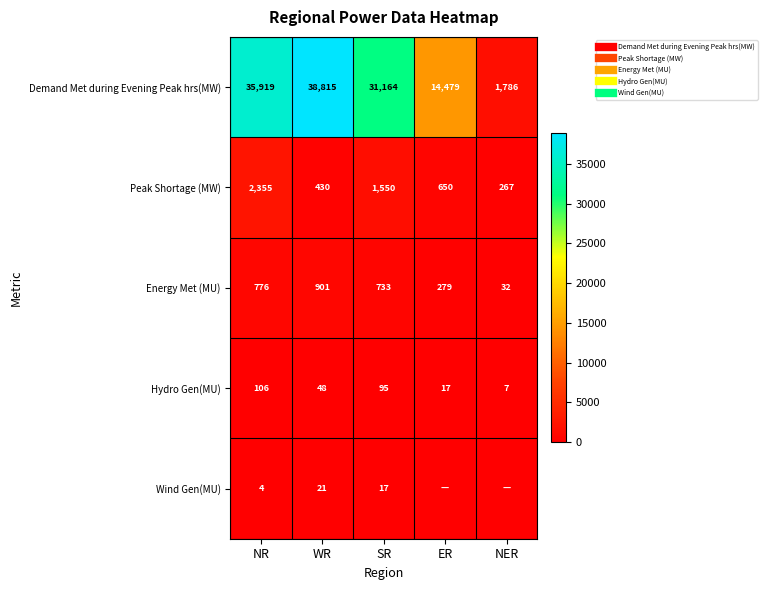

Which series has the widest spread of values?

Demand Met during Evening Peak hrs(MW)